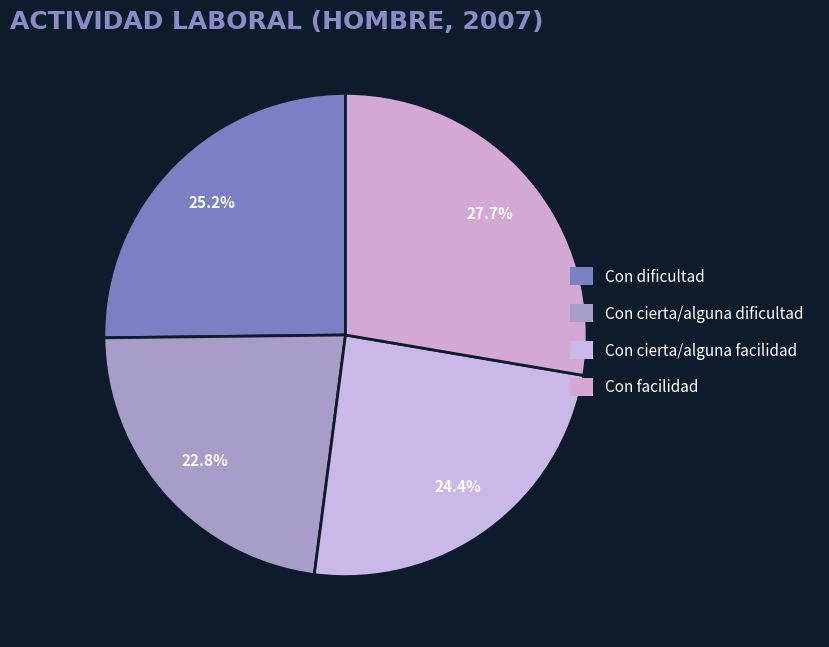

Do Con dificultad and Con cierta/alguna dificultad together represent more than half of the pie?

No